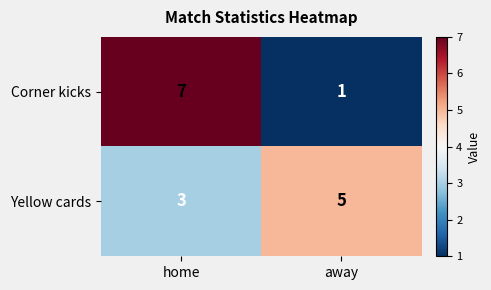

What is the total value across all series at home?

10